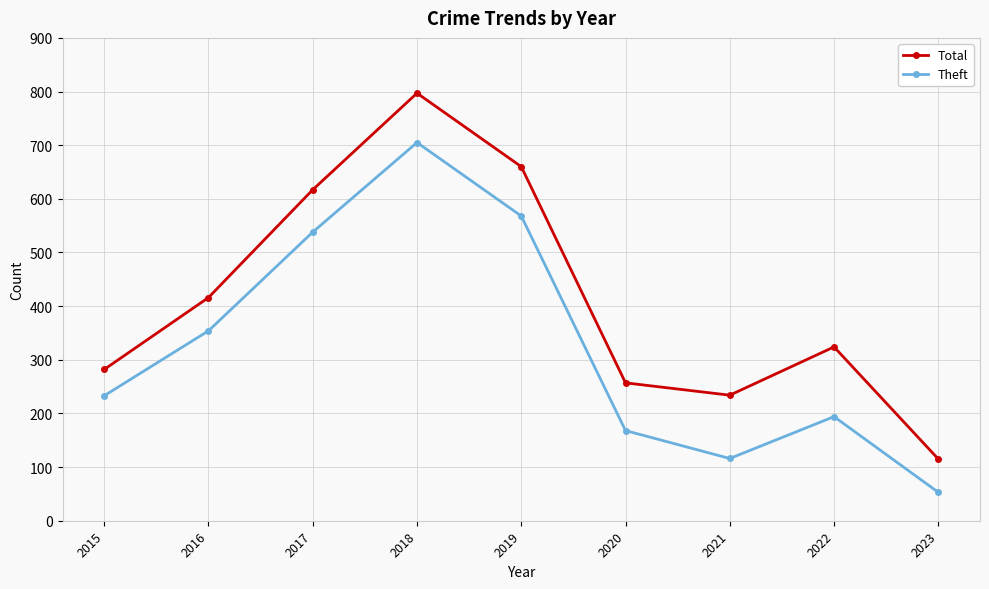

Is the value of Total at 2022 greater than the value of Theft at 2017?

No